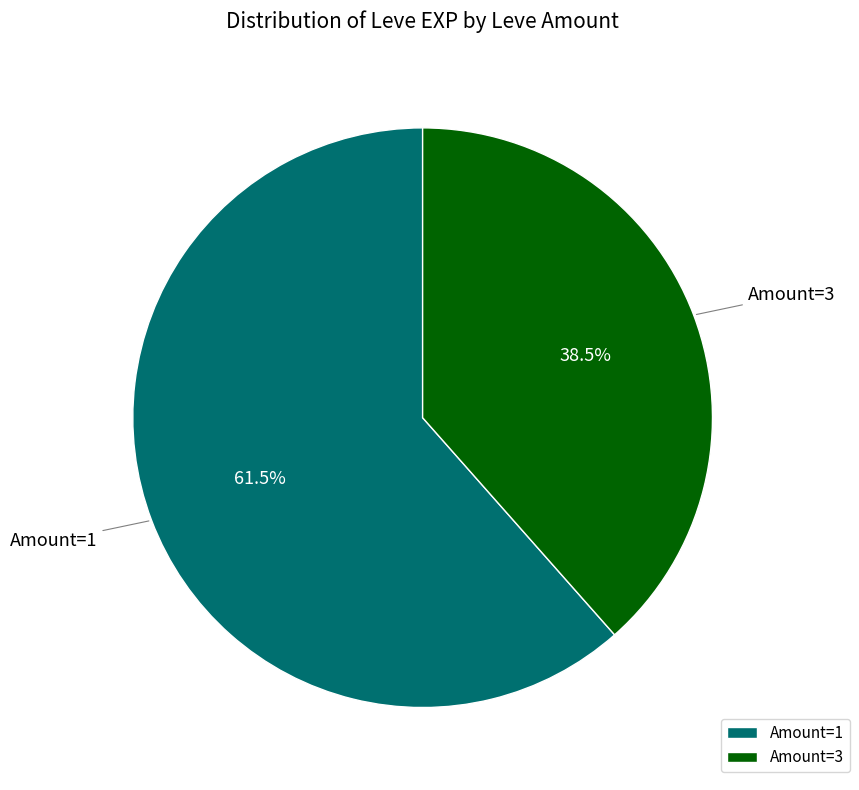

Rank the categories by value from highest to lowest.

Amount=1, Amount=3